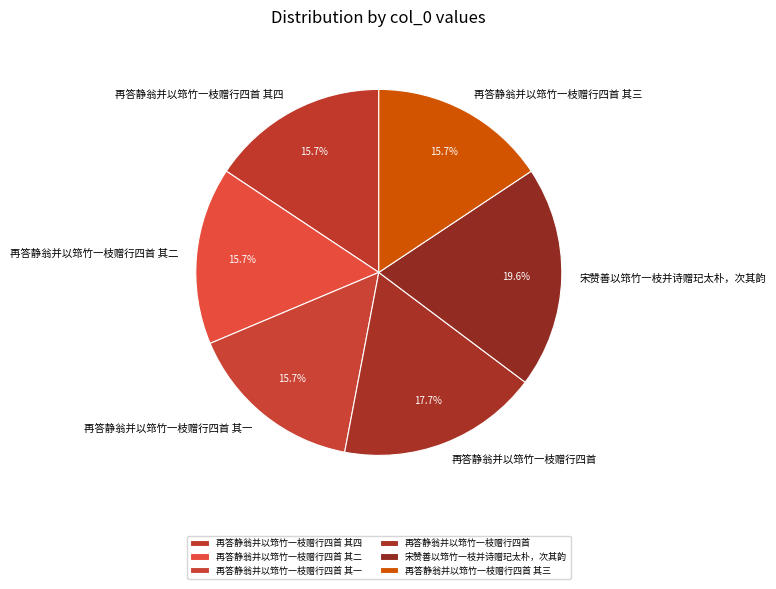

Which category has the biggest portion of the pie?

宋赞善以筇竹一枝并诗赠玘太朴，次其韵